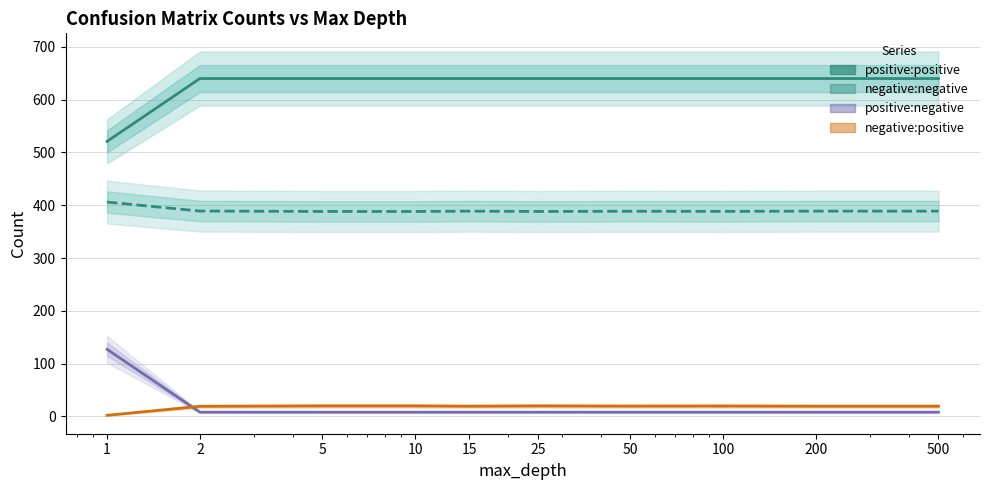

Reading right to left, what are all the values shown in this chart?

positive:positive: 640.0	640.0	640.0	640.0	640.0	640.0	640.0	640.0	640.0	521.0
negative:negative: 388.8	388.8	388.4	388.6	388.2	388.8	388.2	388.2	389.0	406.0
positive:negative: 8.0	8.0	8.0	8.0	8.0	8.0	8.0	8.0	8.0	127.0
negative:positive: 19.2	19.2	19.6	19.4	19.8	19.2	19.8	19.8	19.0	2.0